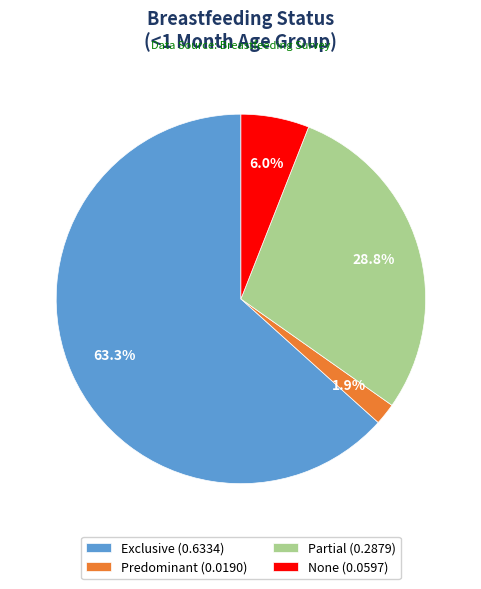

To the nearest percent, what is the combined percentage of Exclusive and Partial?

92%